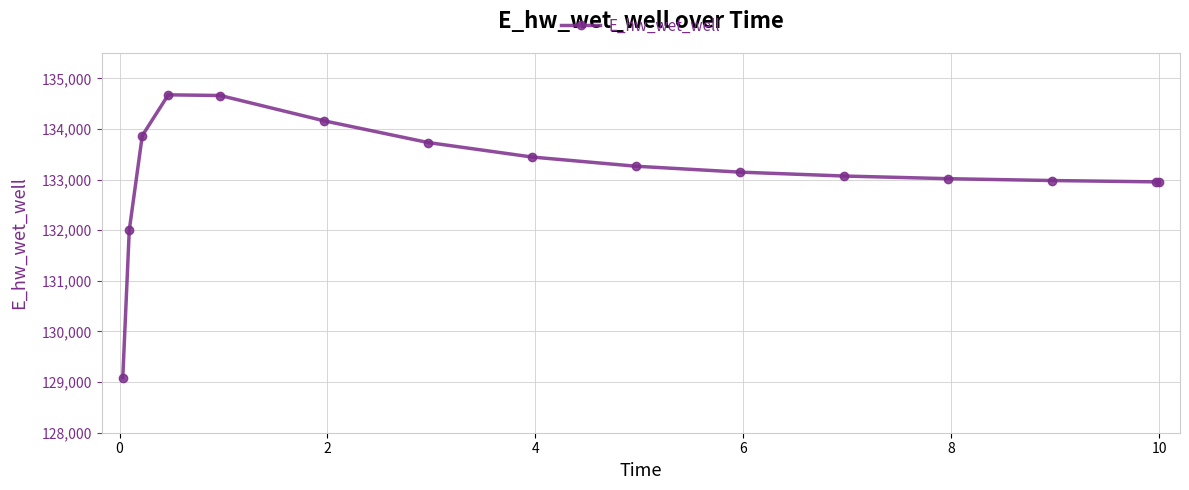

How many data points are less than 133146?

7